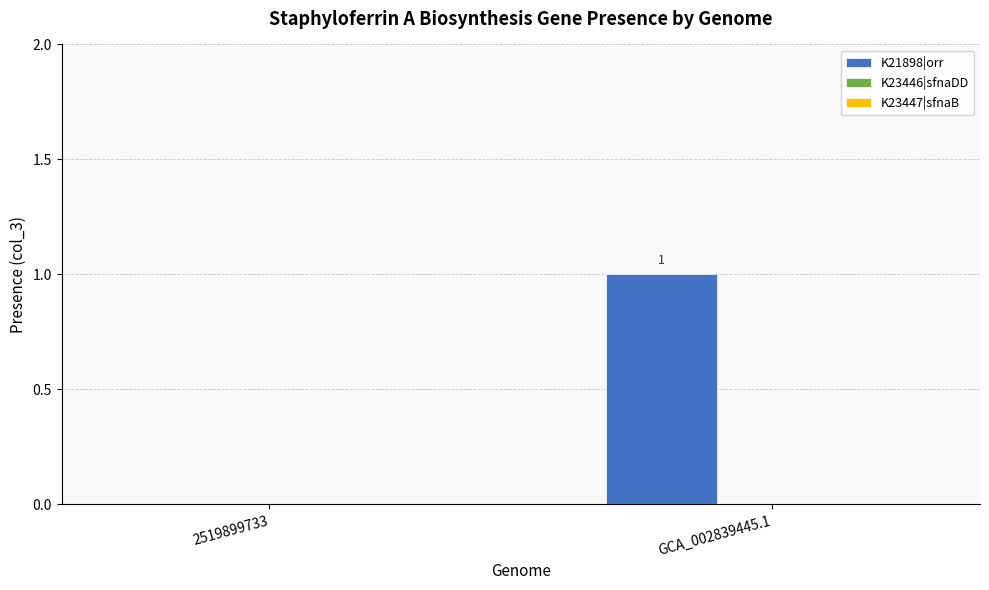

What is the maximum value shown in the chart?

1